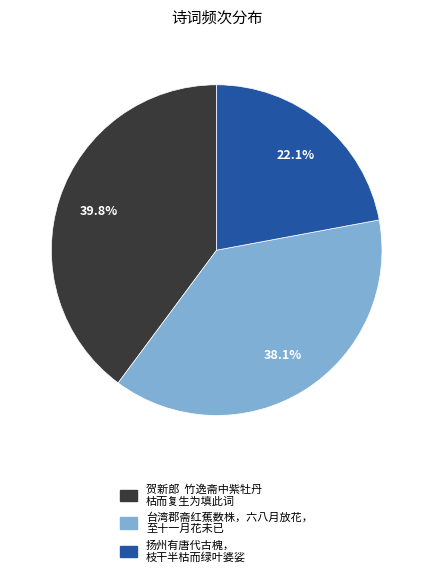

Is there any slice that represents more than half of the pie?

No